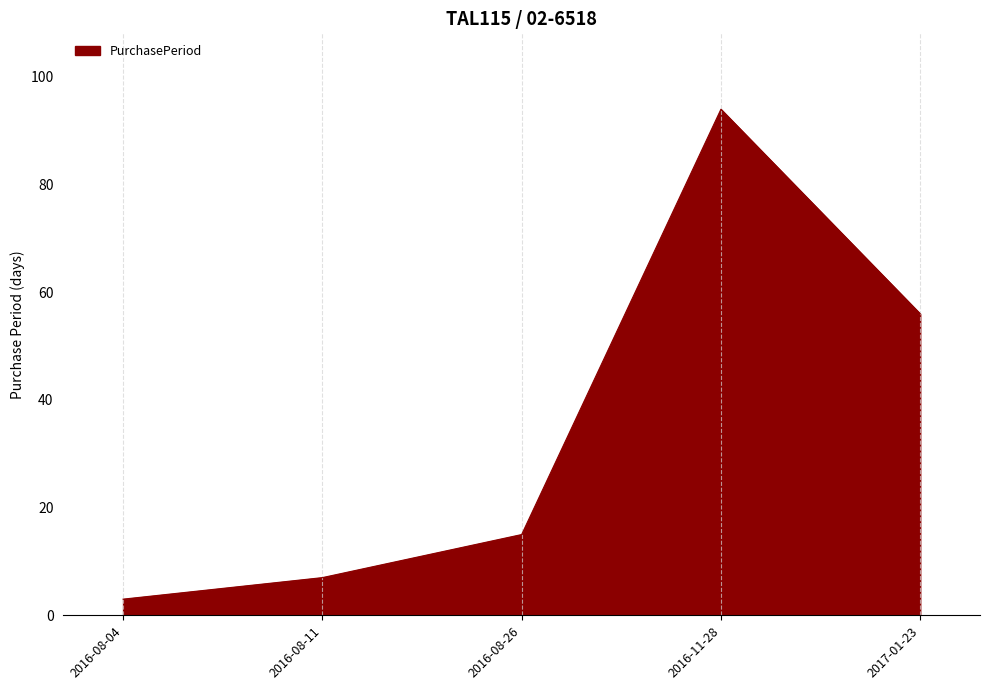

What is the sum of all values?

175